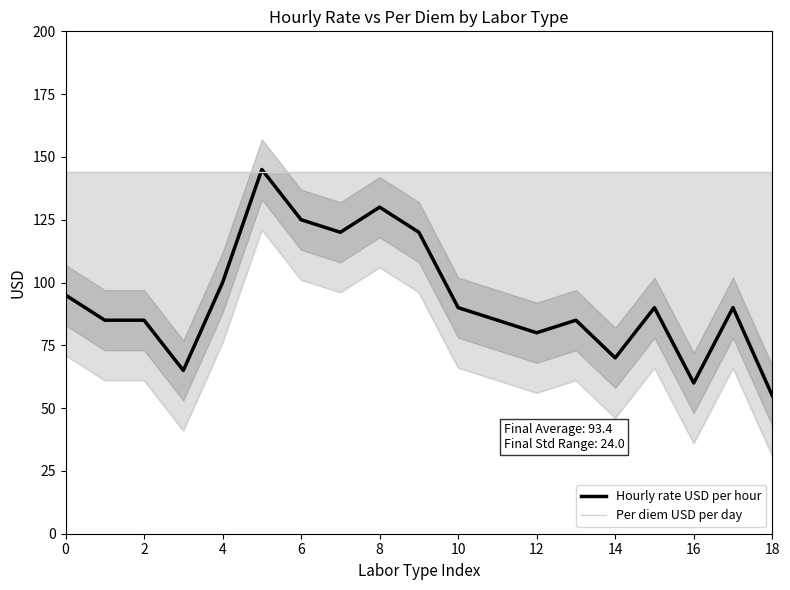

What is the highest value of the Hourly rate USD per hour series?

145